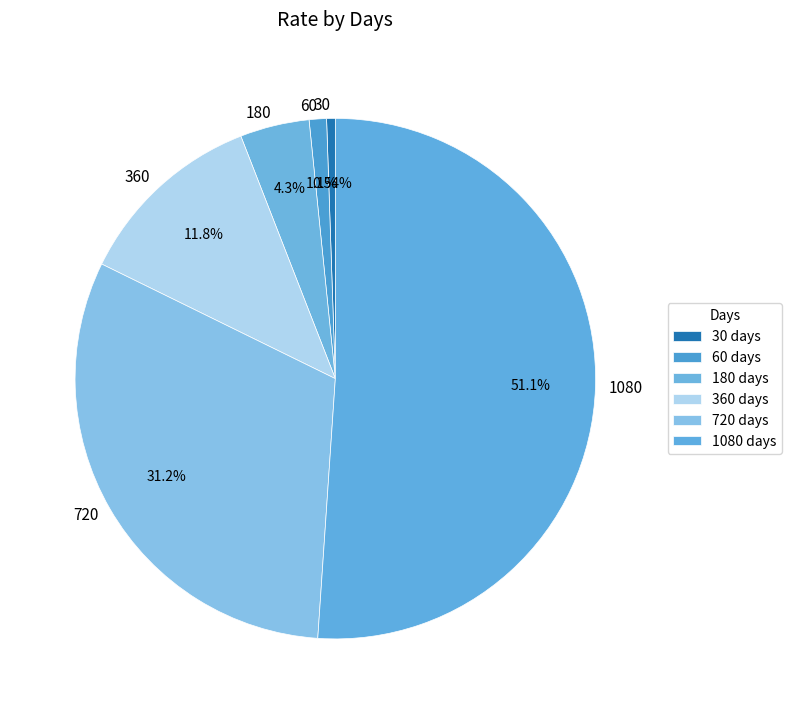

Is there a majority slice in this chart?

Yes